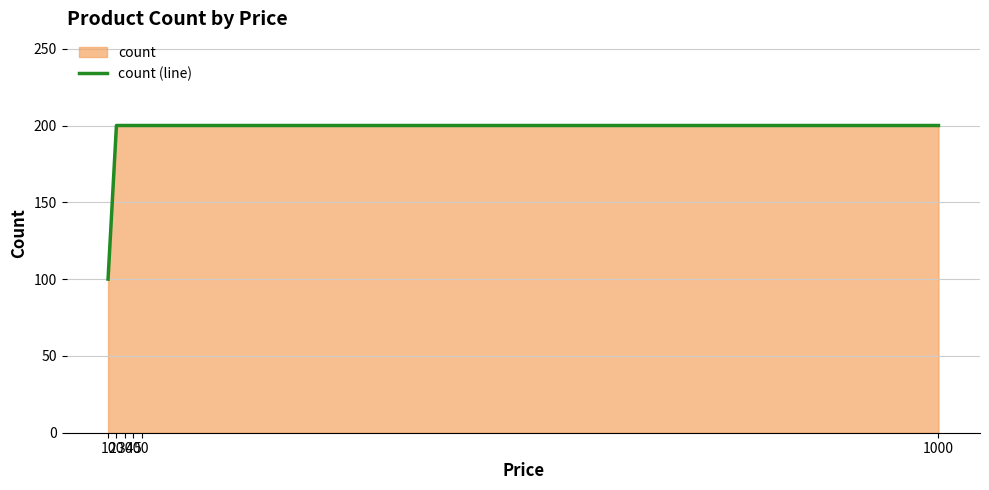

True or false: there are more than 1 points higher than both neighbors.

False